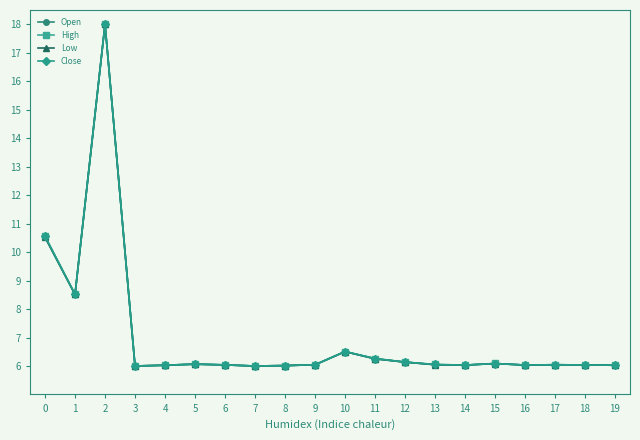

Is this an area chart (filled region under the line)?

No